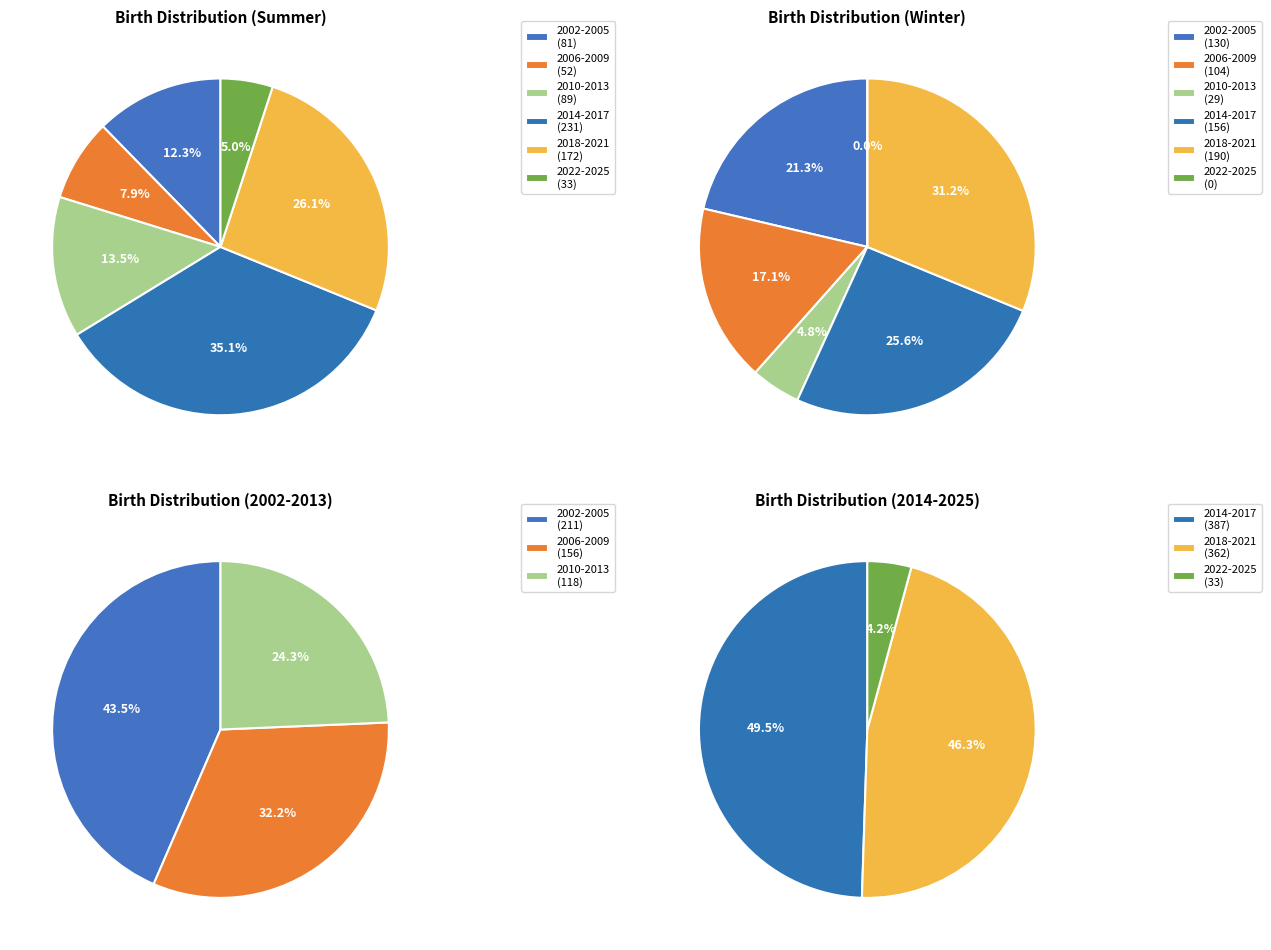

How many segments does this pie chart have?

6